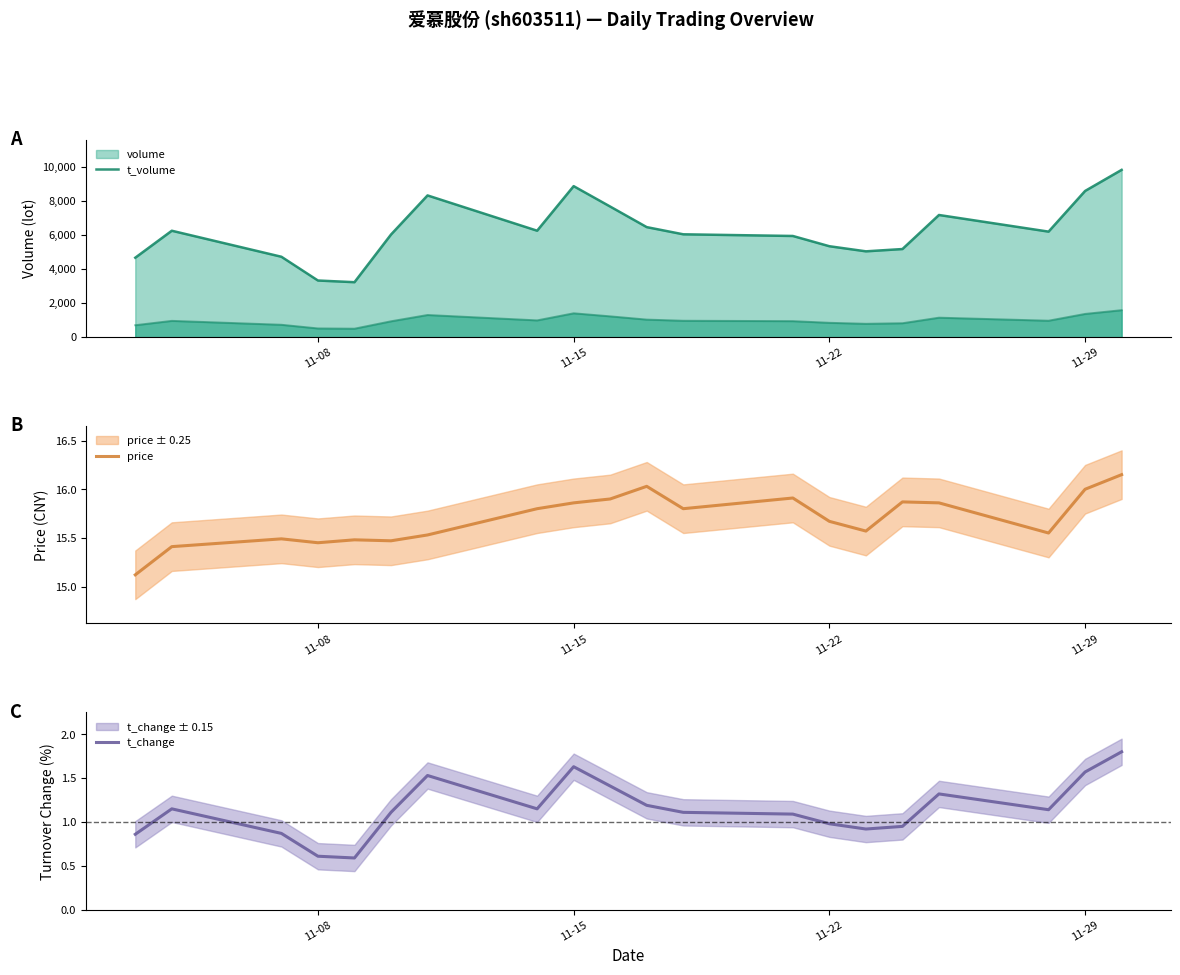

The value of t_change at 11-22 is 0.3. True or false?

False